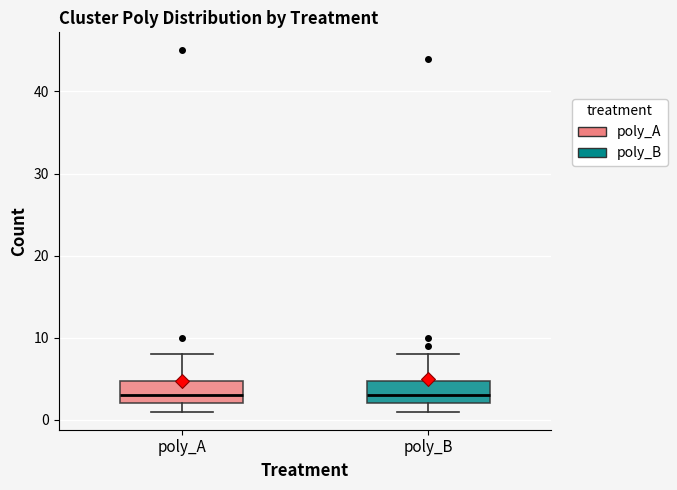

Reading left to right, transcribe this box plot: for each box, give where its median line is, the range the box spans, and where its two whiskers end, as read against the y-axis. The values are not printed on the chart, so give them approximately, as read against the axis.

poly_A: median 3, box 2 to 5, whiskers 1 to 8
poly_B: median 3, box 2 to 5, whiskers 1 to 8